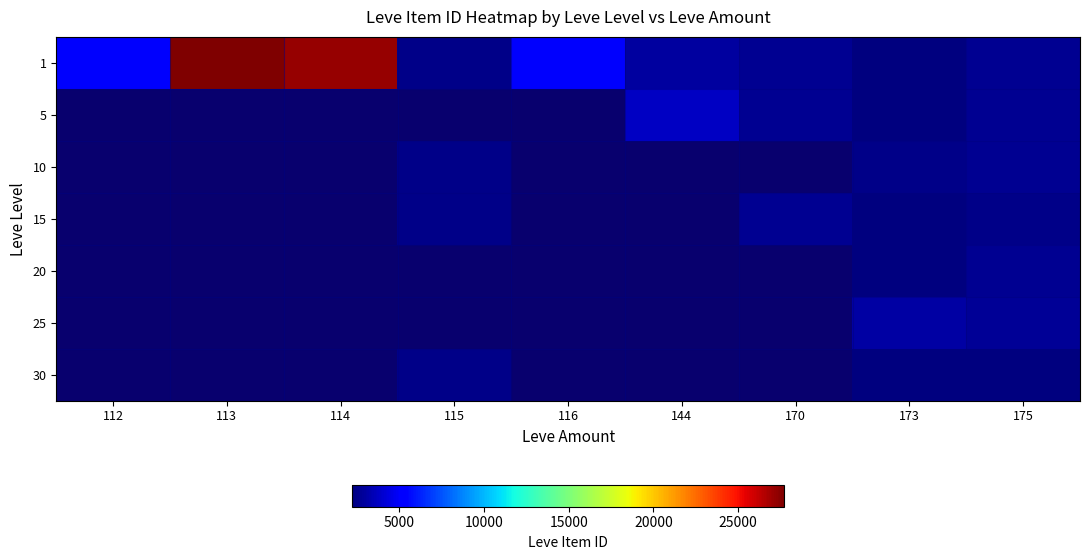

What is the maximum value shown in the chart?

27713.0